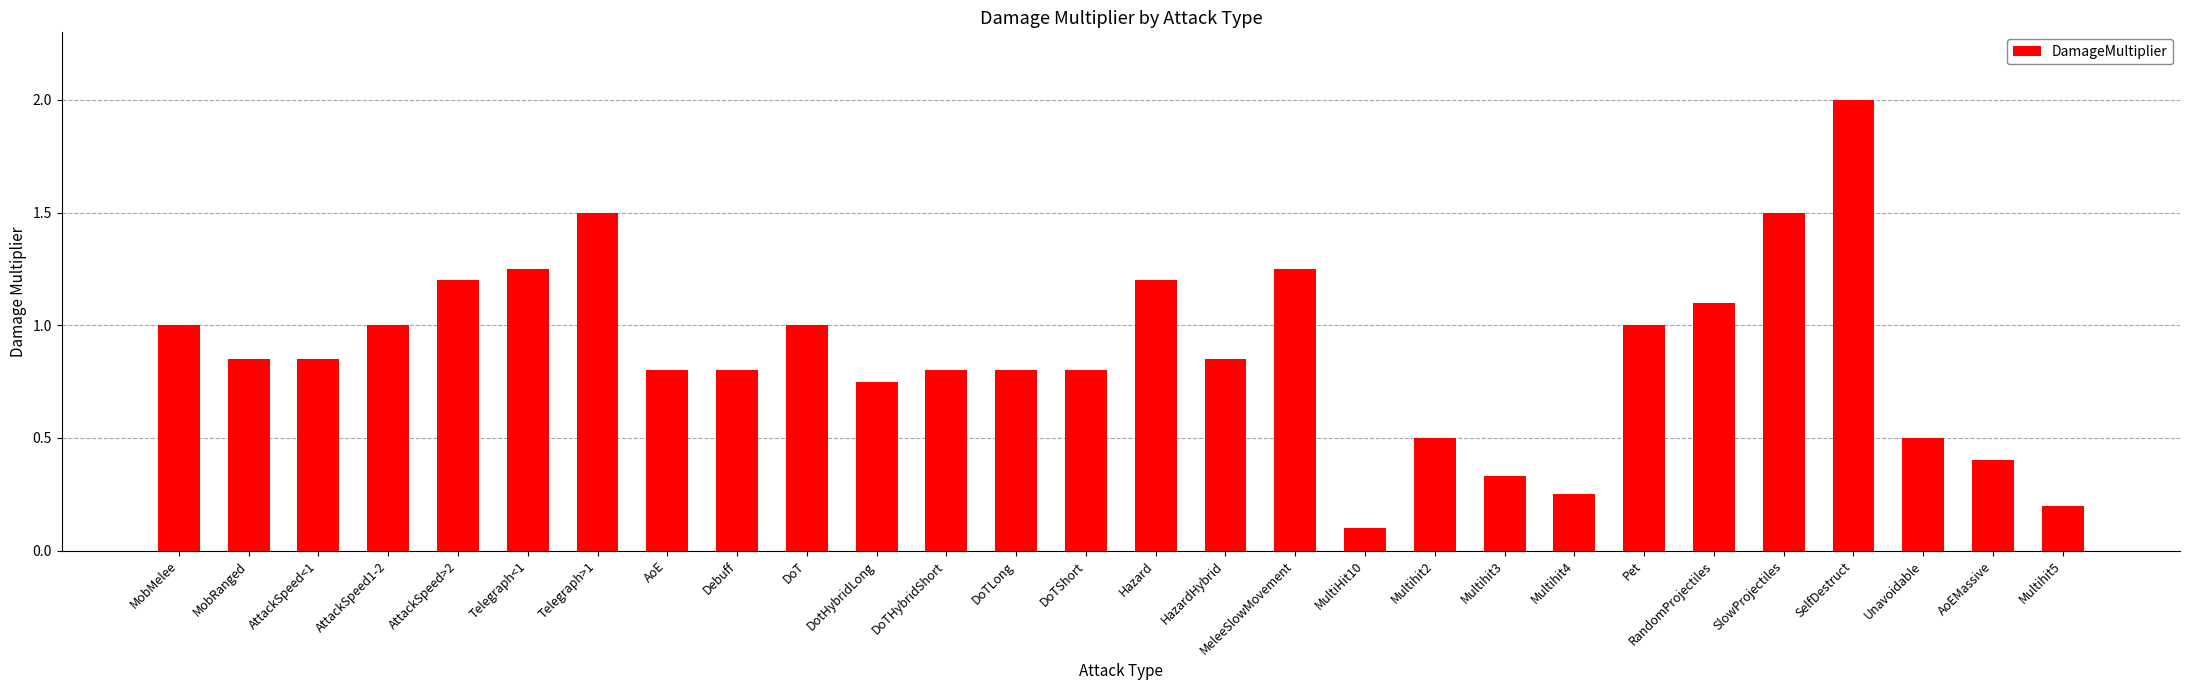

How many series are shown in this chart?

1